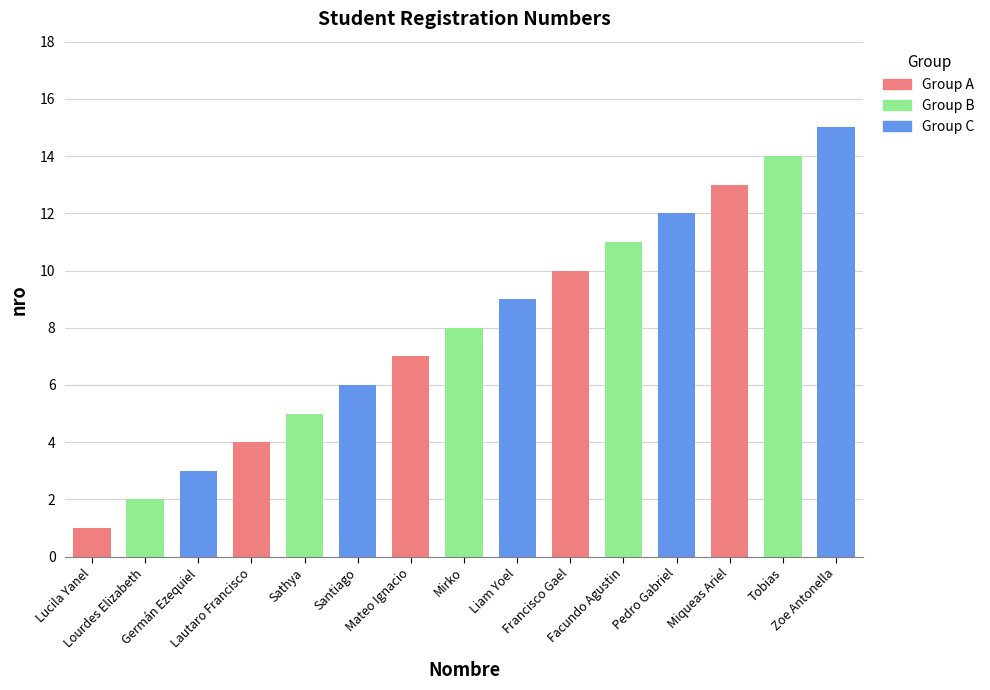

What is the label of the 2nd bar from the left?

Lourdes Elizabeth